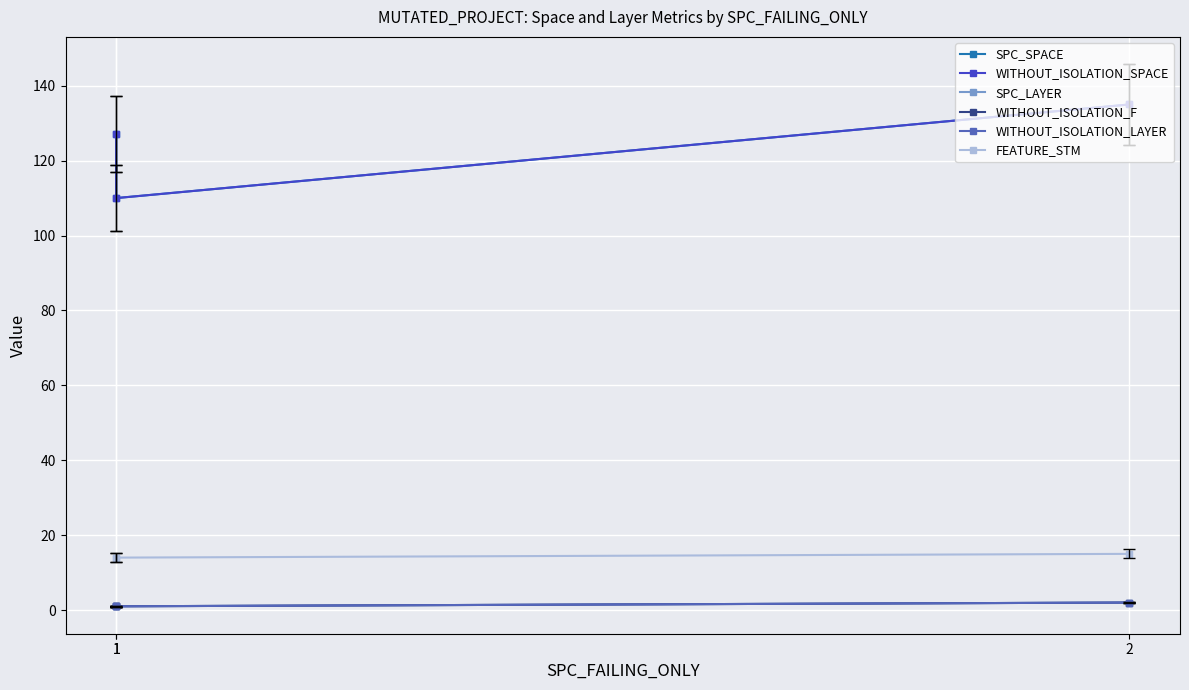

What is the spread (max minus min) of values at 2?

133